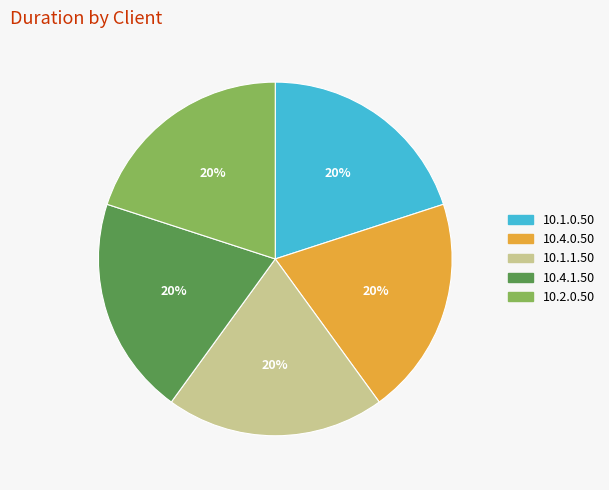

True or false: 10.2.0.50 accounts for 6% of the total.

False